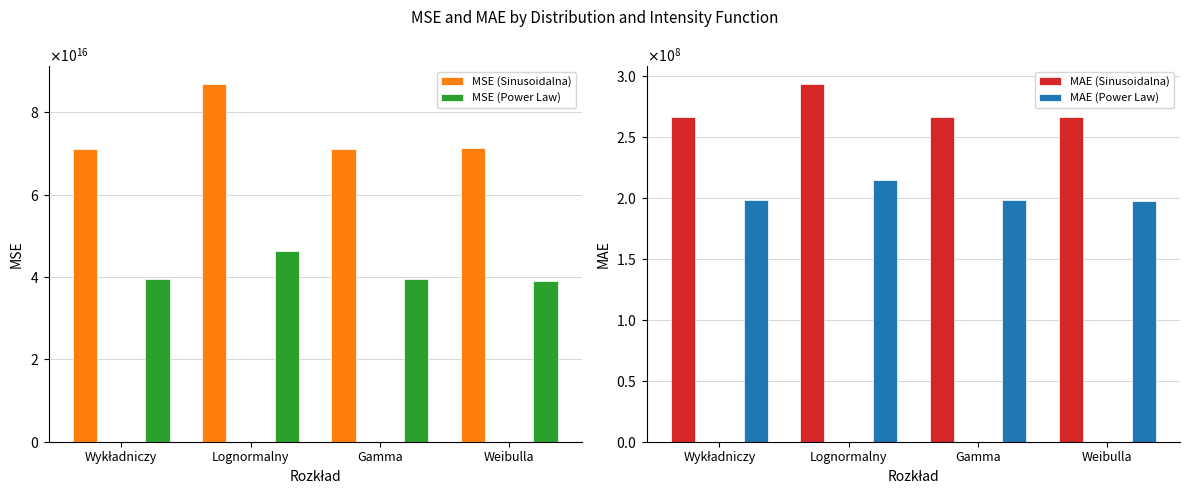

Are the bars grouped side by side (vs. stacked)?

Yes